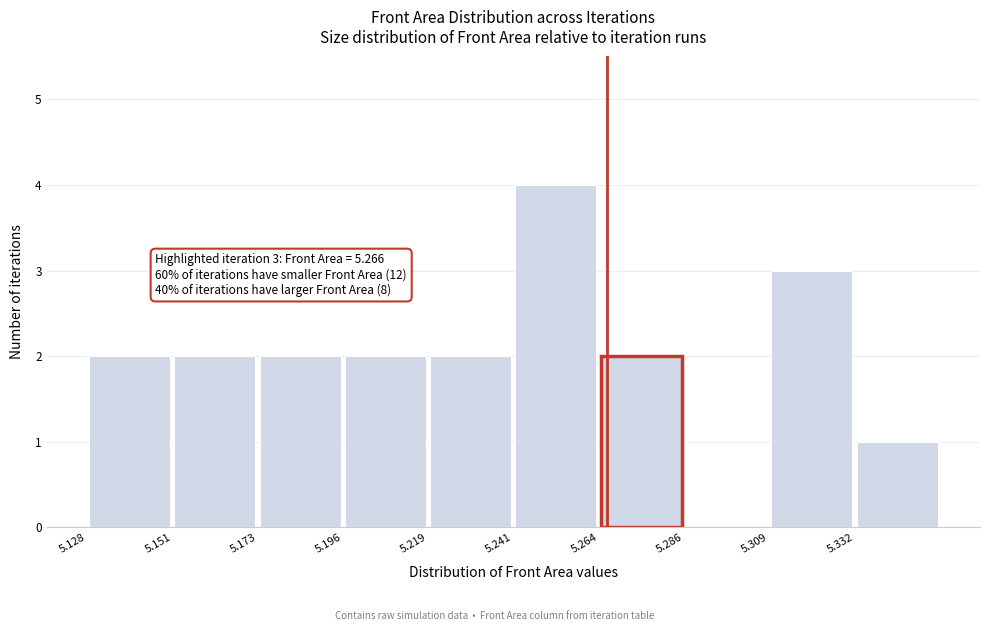

Which range on the x-axis has the tallest bar?

5.240 to 5.265